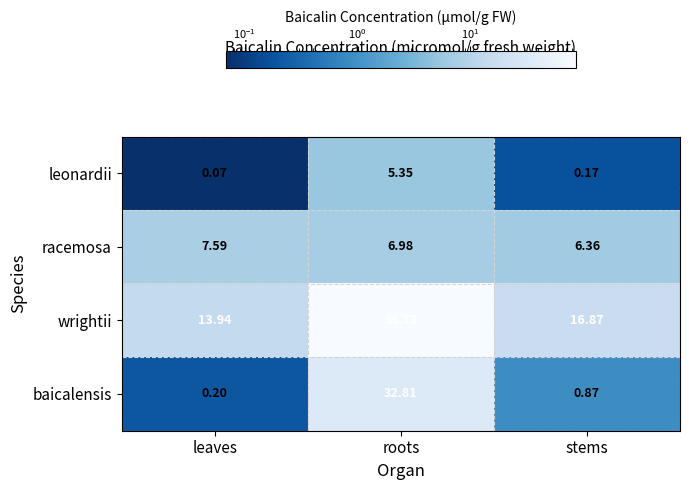

List the series in order of their peak value, highest first.

wrightii, baicalensis, racemosa, leonardii